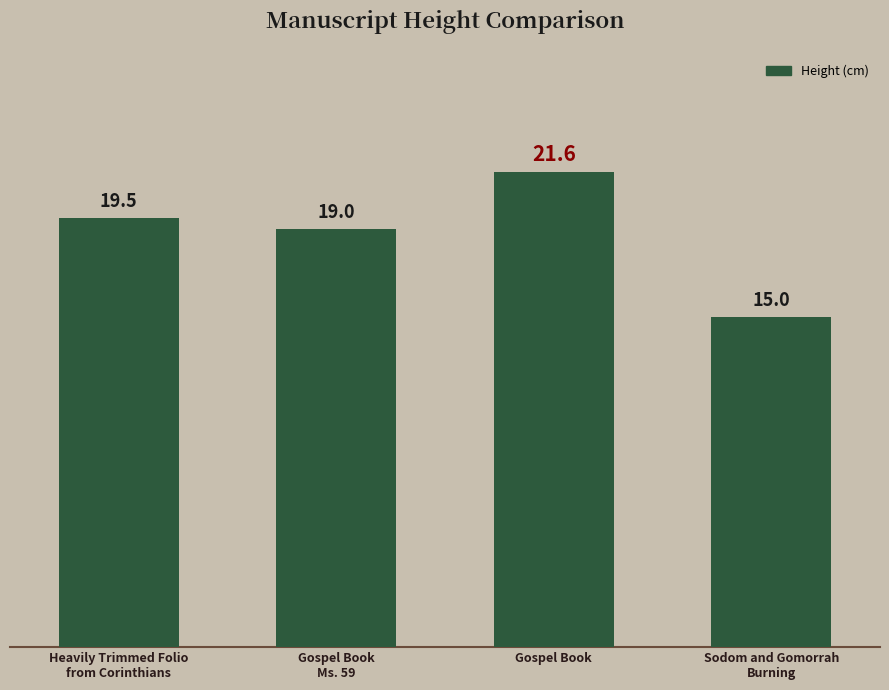

Reading left to right, list all the values displayed in this chart.

Heavily Trimmed Folio
from Corinthians=19.5	Gospel Book
Ms. 59=19.0	Gospel Book=21.6	Sodom and Gomorrah
Burning=15.0